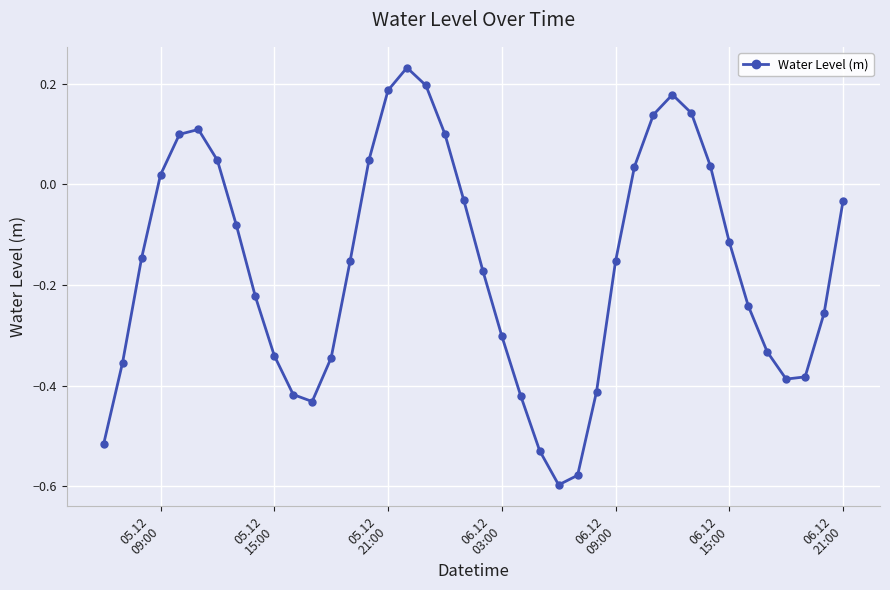

How many points are higher than both their immediate neighbors (excluding endpoints)?

3